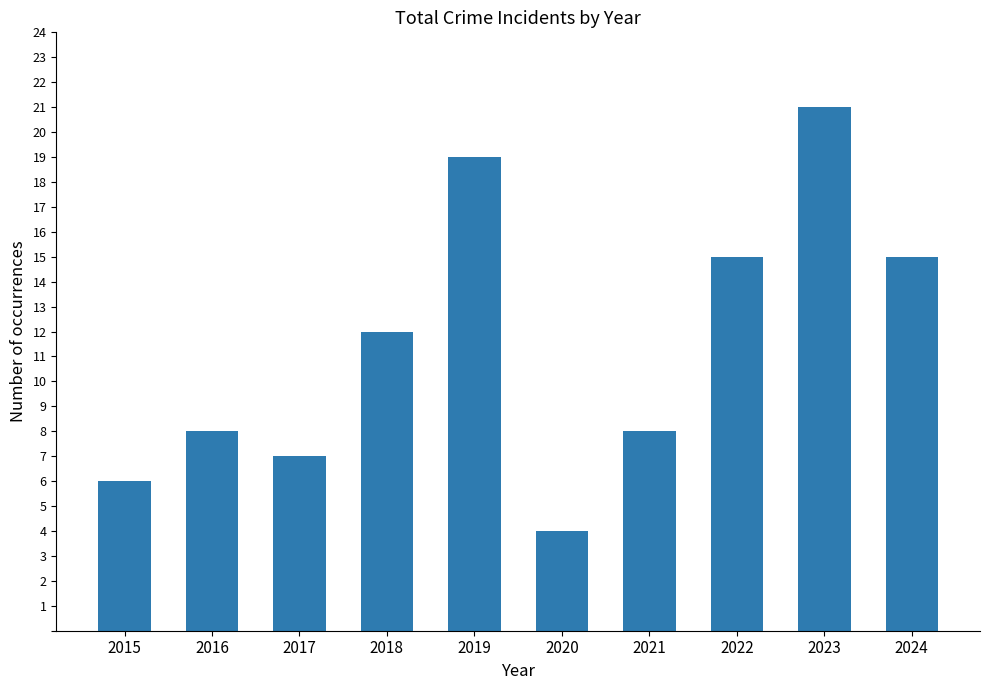

What is the value of the 1st bar from the left?

6